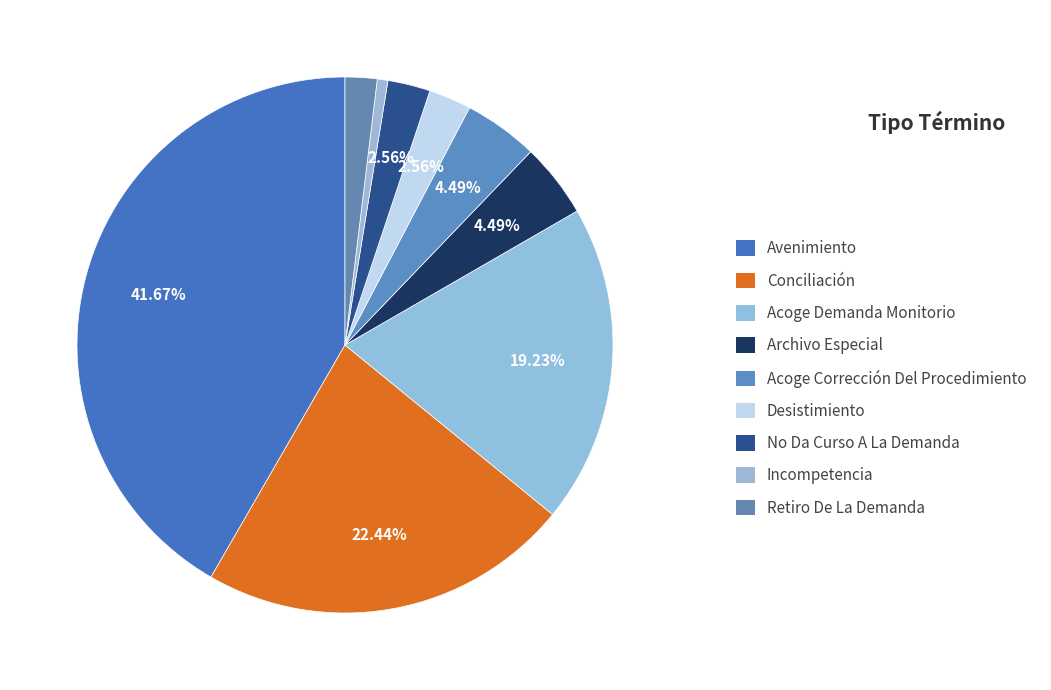

Count the number of slices in the pie.

9